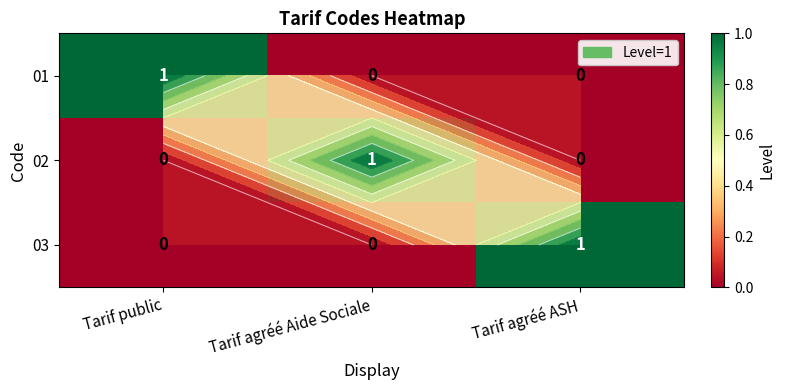

What is the highest value of the 02 series?

1